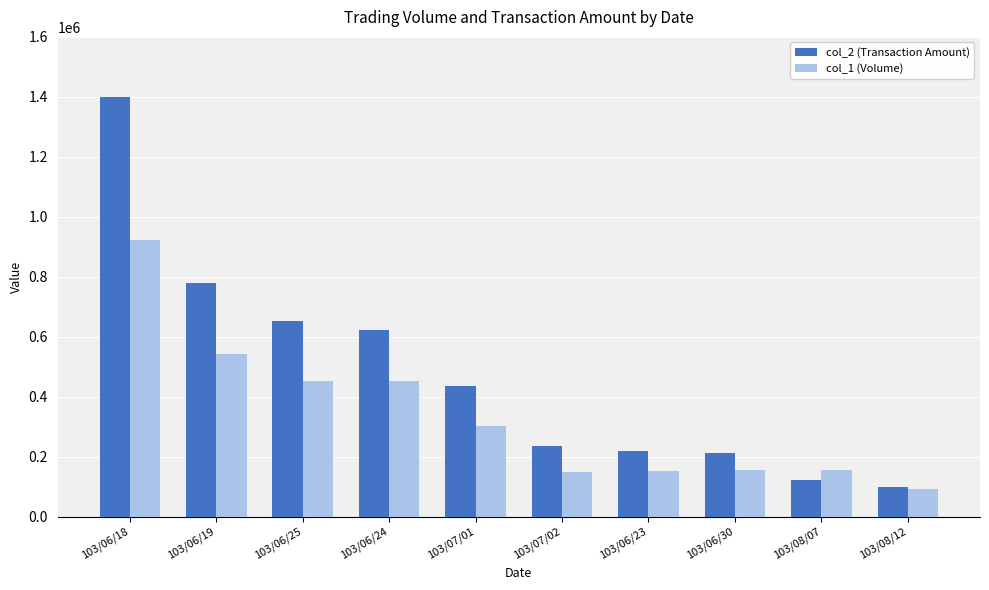

Which series has the largest total across all categories?

col_2 (Transaction Amount)